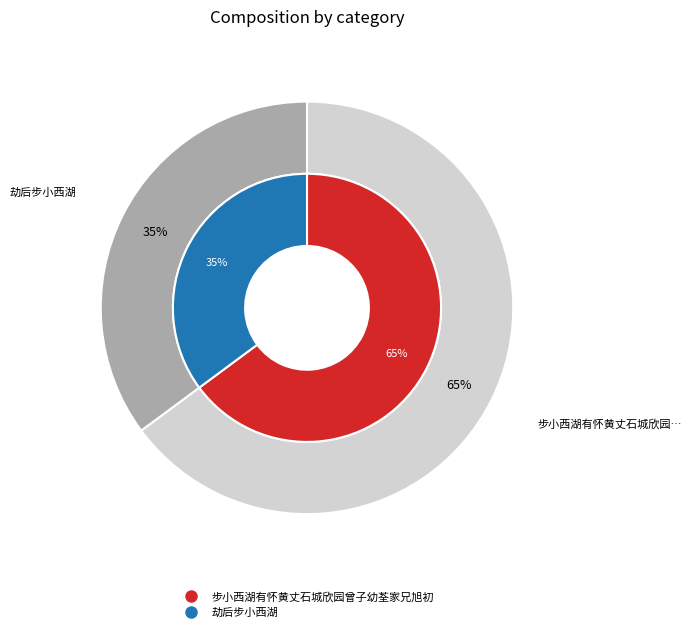

What percentage is the 劫后步小西湖 slice, to the nearest percent?

35%